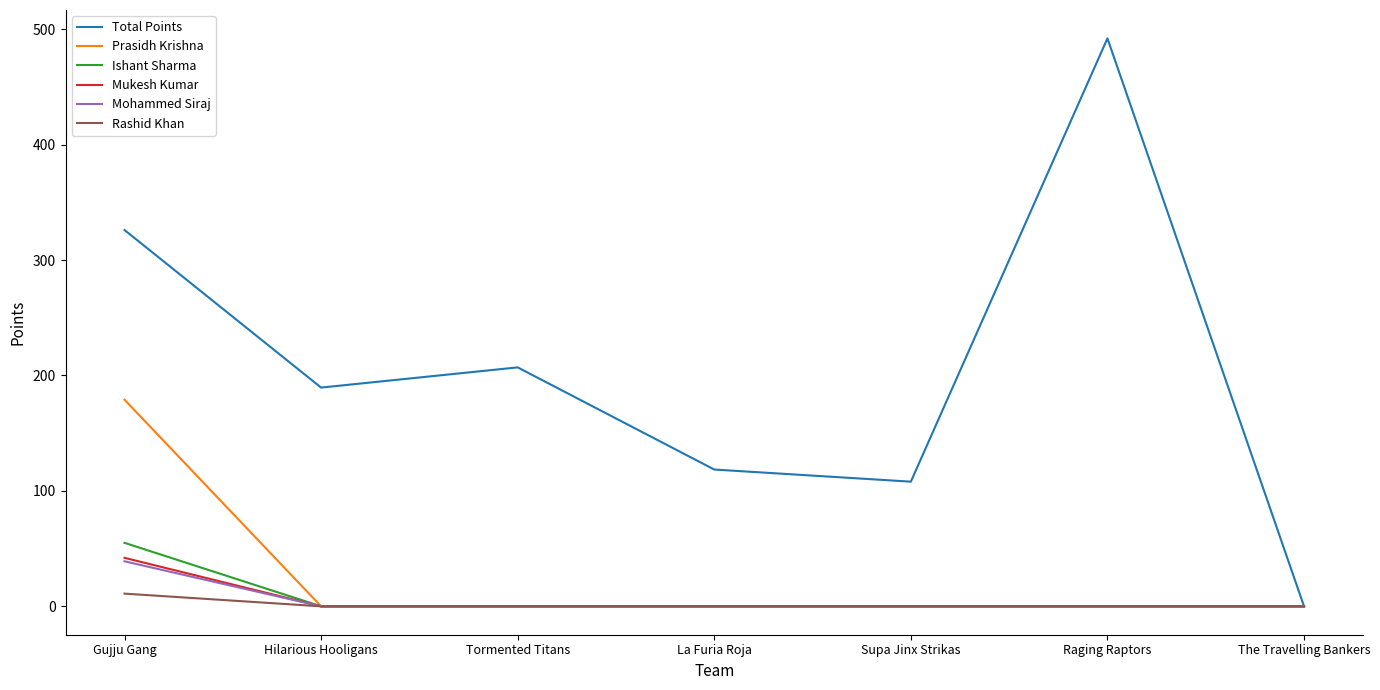

At which category is the sum across all series the highest?

Gujju Gang